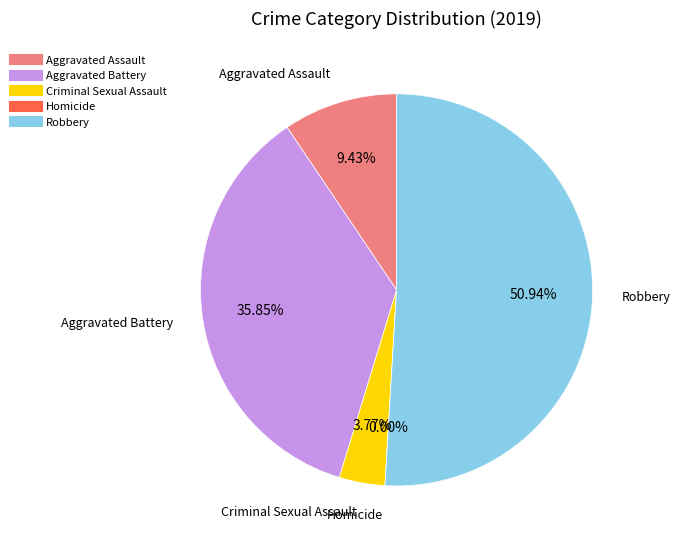

Is the sum of Aggravated Assault and Homicide greater than half?

No